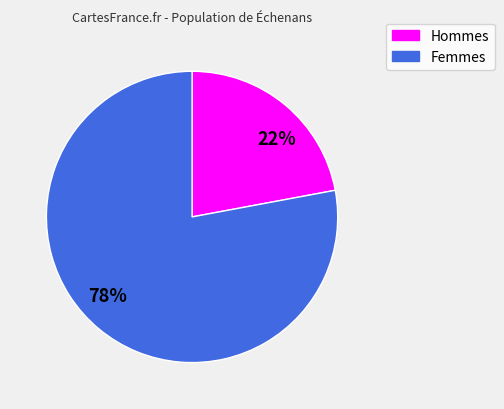

Count the number of slices in the pie.

2